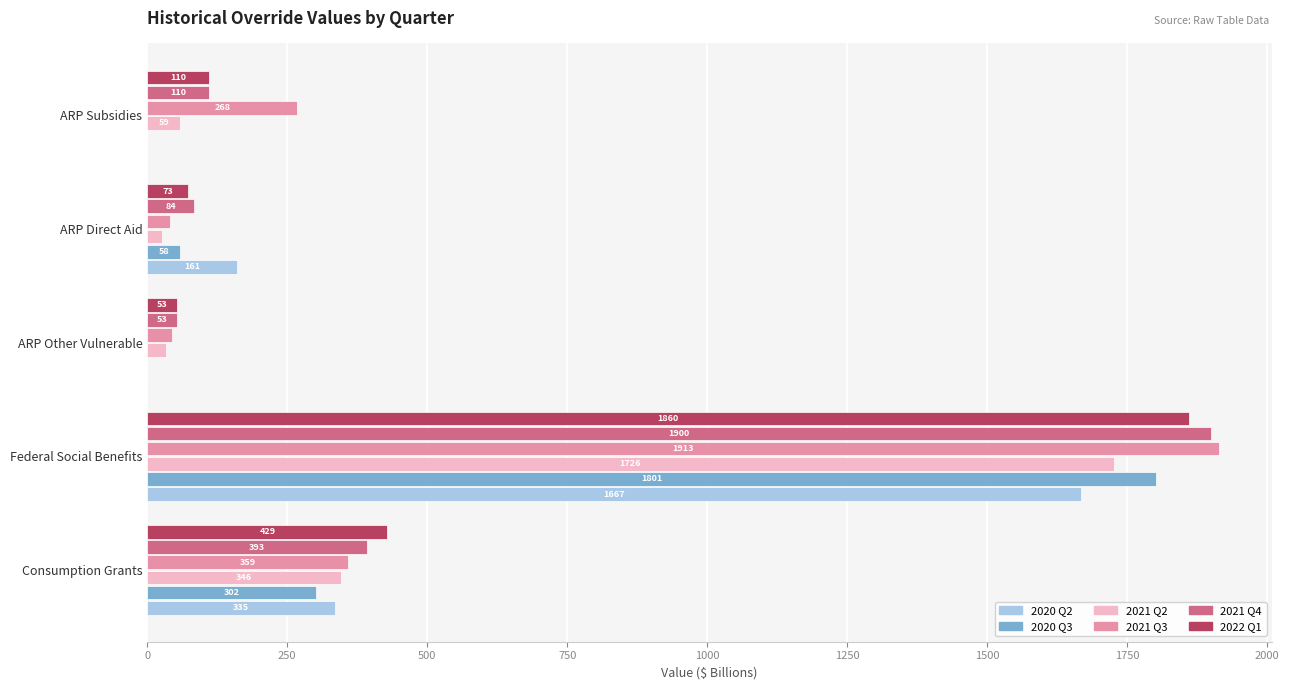

Which series changed the most between Federal Social Benefits and ARP Direct Aid?

2021 Q3